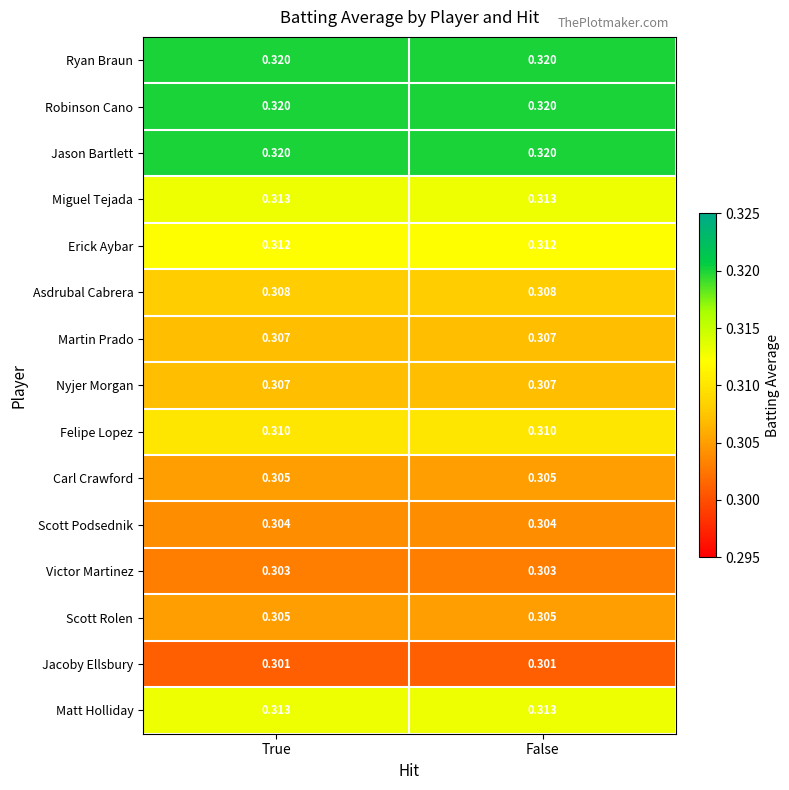

Is the value of Scott Rolen at False greater than the value of Jacoby Ellsbury at True?

Yes